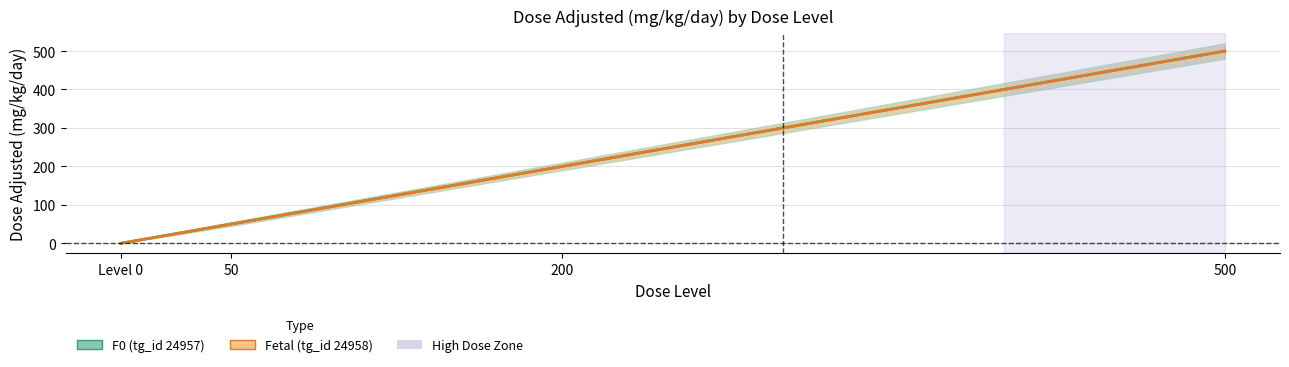

List the series in order of their peak value, highest first.

F0 (tg_id 24957), Fetal (tg_id 24958)